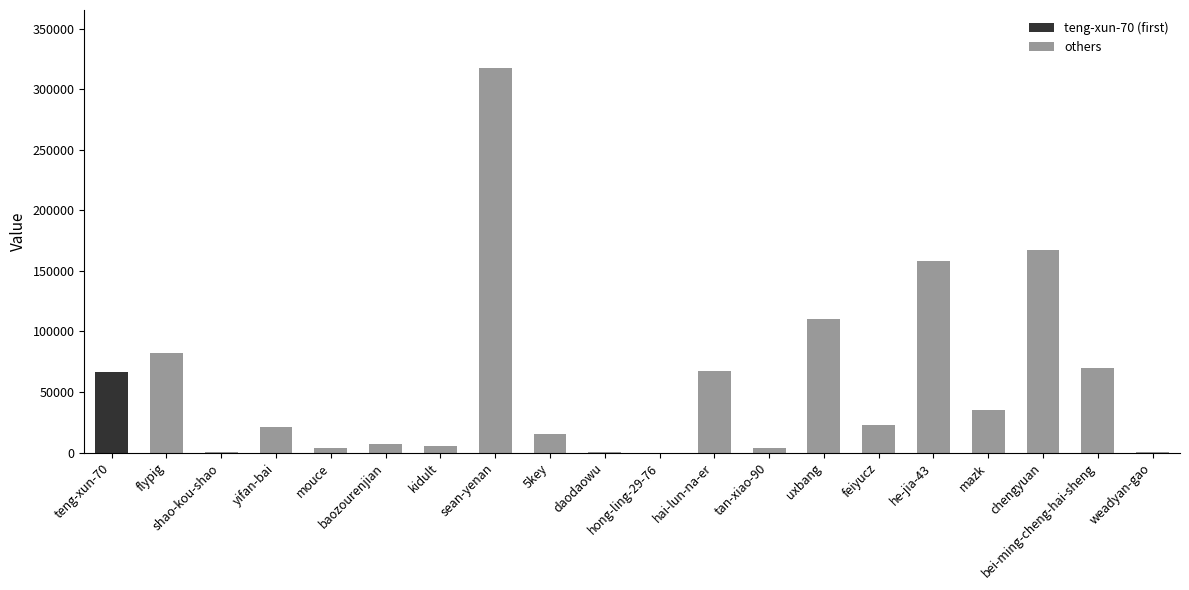

What is the ratio of the value at weadyan-gao to the value at daodaowu?

1.5